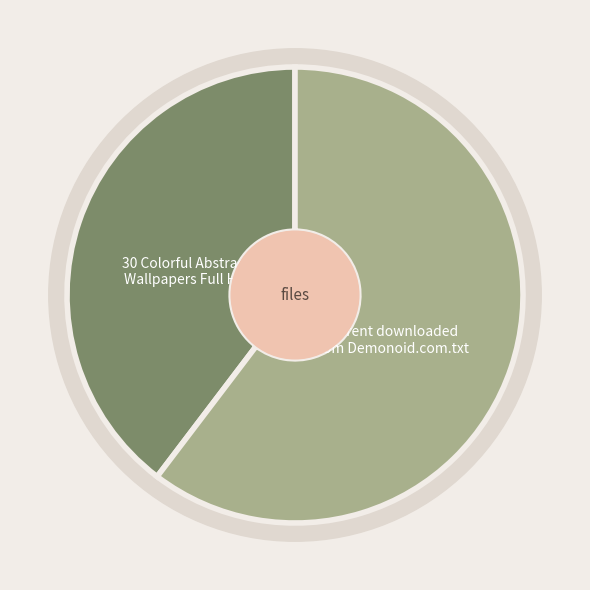

Which category has the smallest portion of the pie?

30 Colorful Abstract Wallpapers Full HD